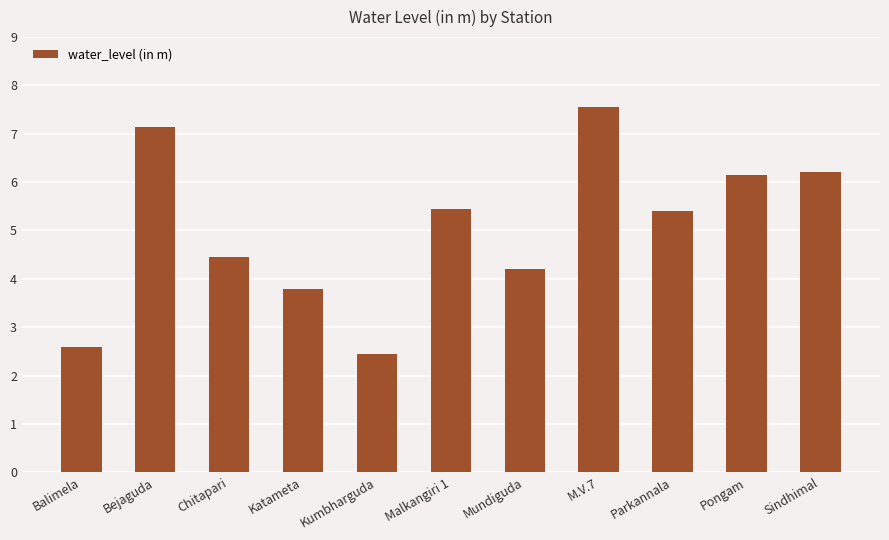

How many values exceed 5?

6